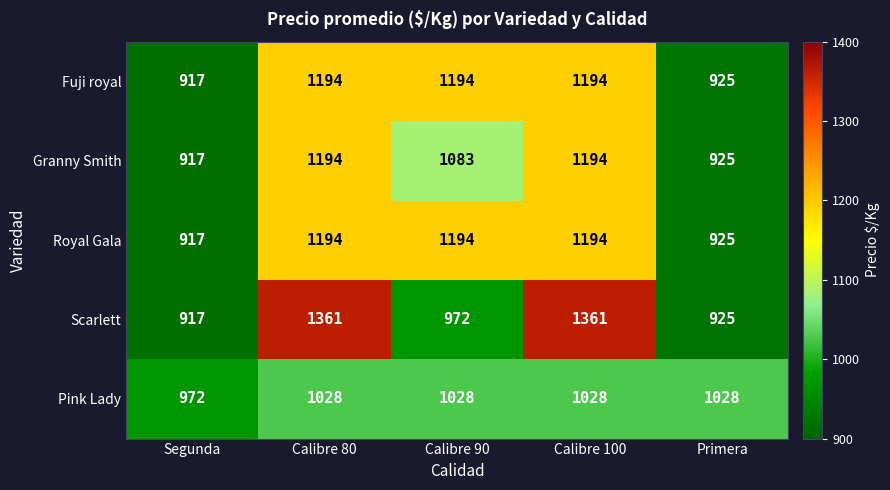

Count the number of data series in this chart.

5